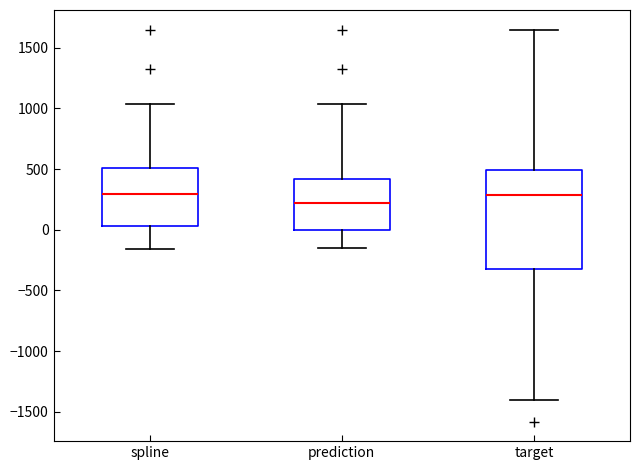

Reading left to right, transcribe this box plot: for each box, give where its median line is, the range the box spans, and where its two whiskers end, as read against the y-axis. The values are not printed on the chart, so give them approximately, as read against the axis.

spline: median 300, box 50 to 500, whiskers -150 to 1050
prediction: median 200, box 0 to 400, whiskers -150 to 1050
target: median 300, box -350 to 500, whiskers -1400 to 1650